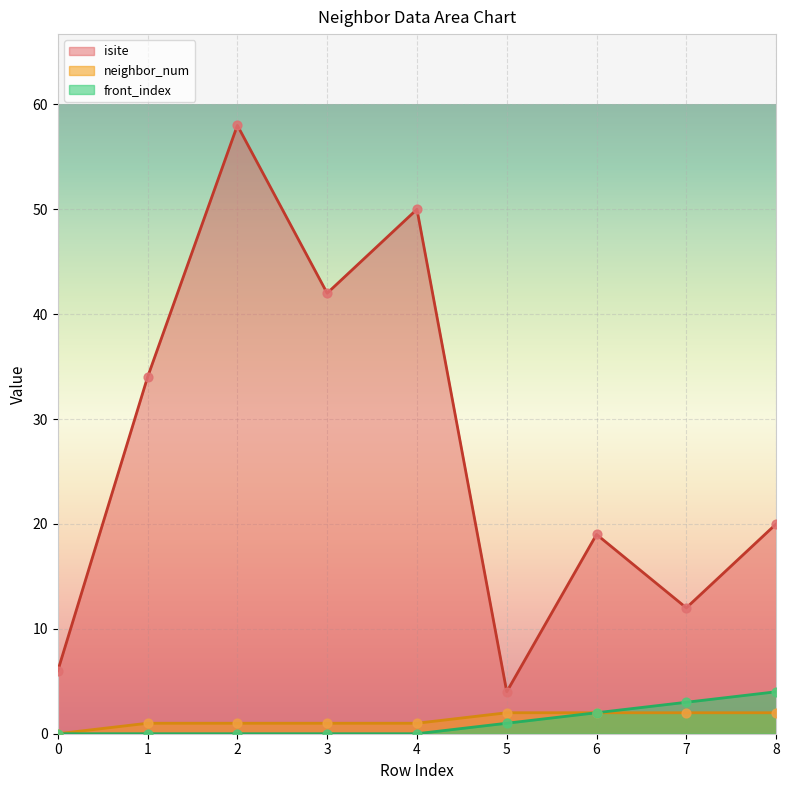

Which series has the largest total across all categories?

isite